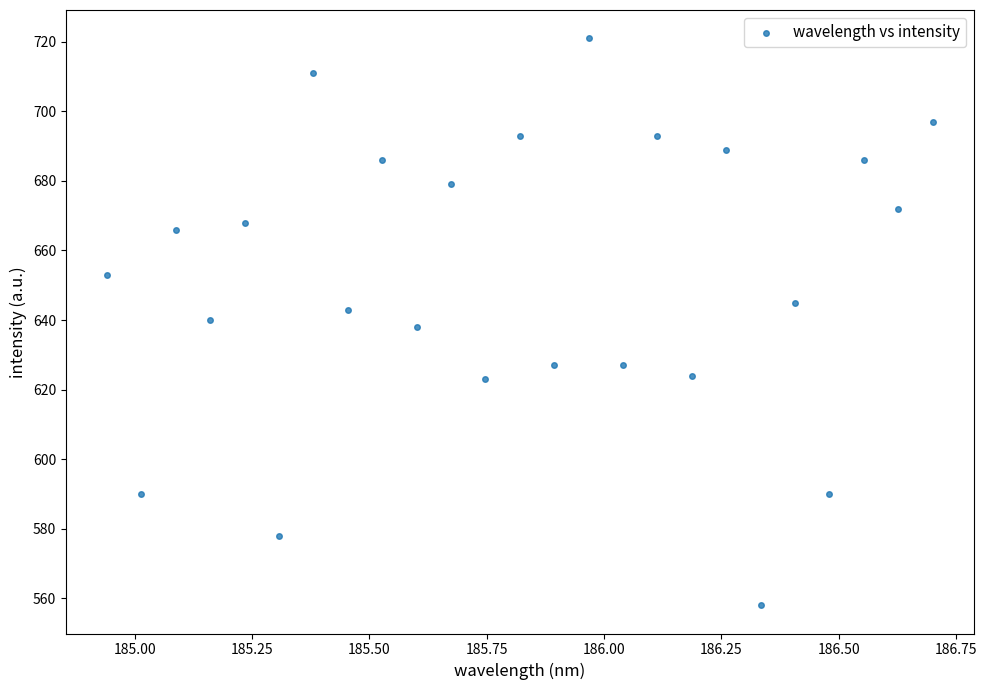

What is the range of Y values (max minus min)?

163